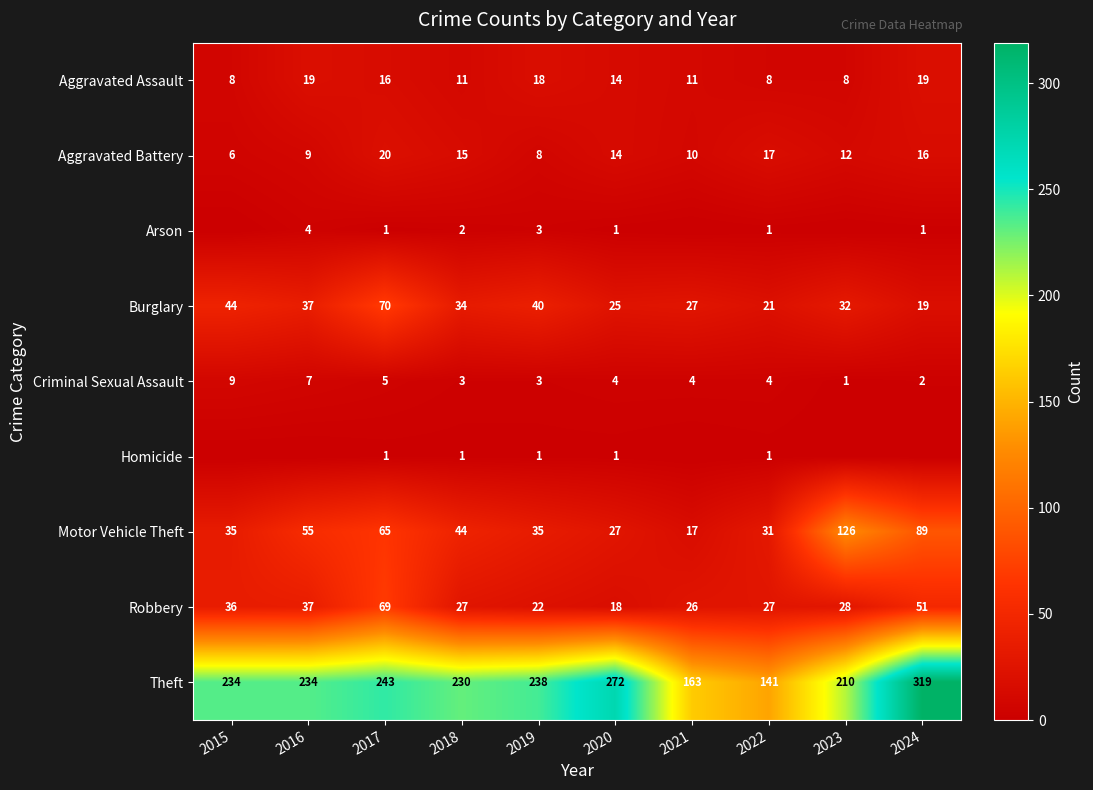

List the labels in order of Burglary value, smallest first.

2024, 2022, 2020, 2021, 2023, 2018, 2016, 2019, 2015, 2017